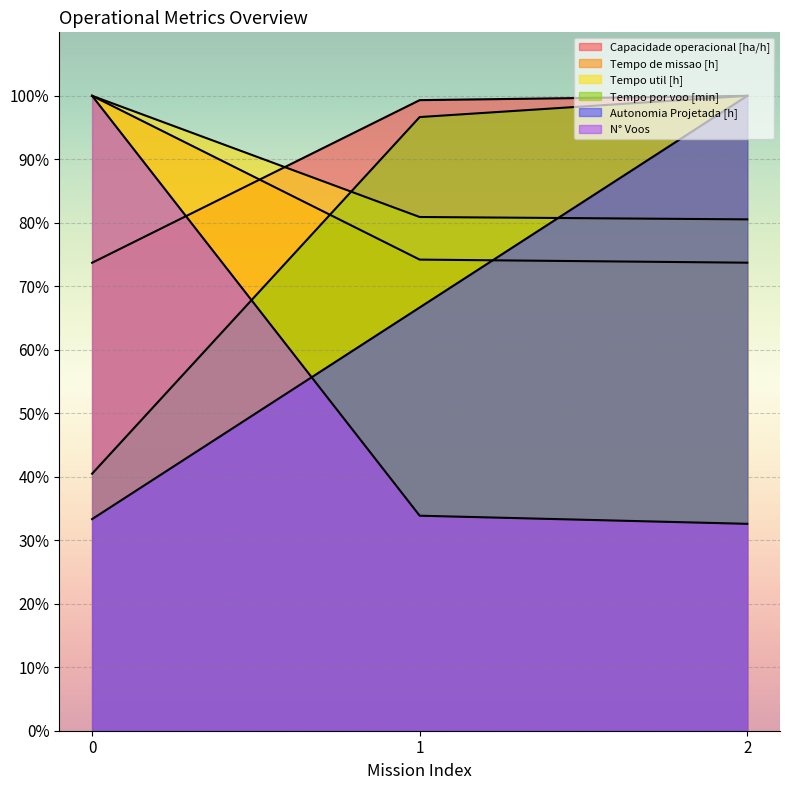

Does the chart display data point markers on the line(s)?

No